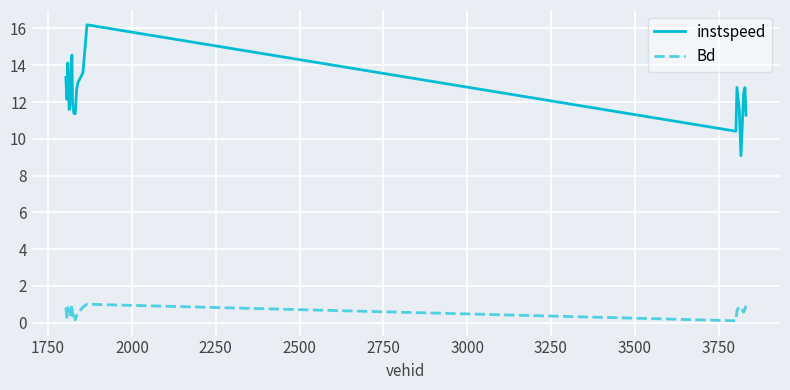

True or false: instspeed and Bd intersect in this chart.

False